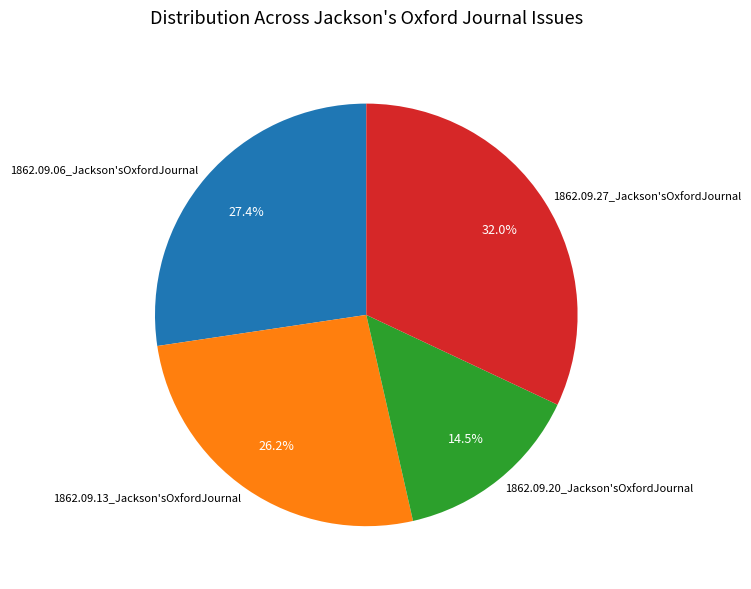

Which category has the smallest portion of the pie?

1862.09.20_Jackson'sOxfordJournal